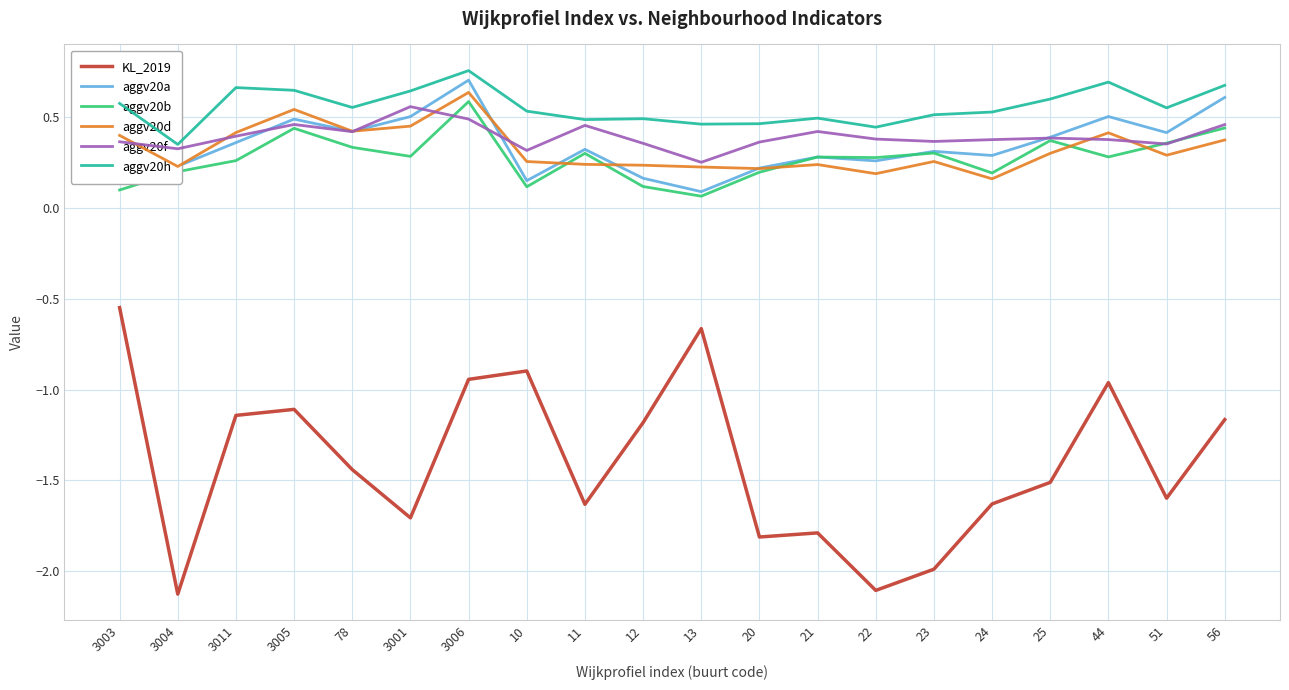

What is the value of the KL_2019 point at the 2nd from the left?

-2.1